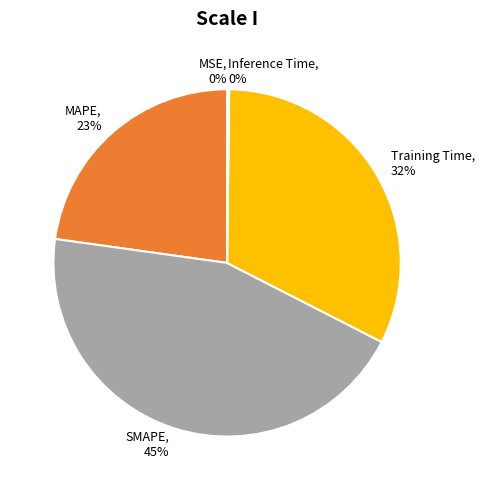

Is it true that SMAPE is 45% of the pie?

True